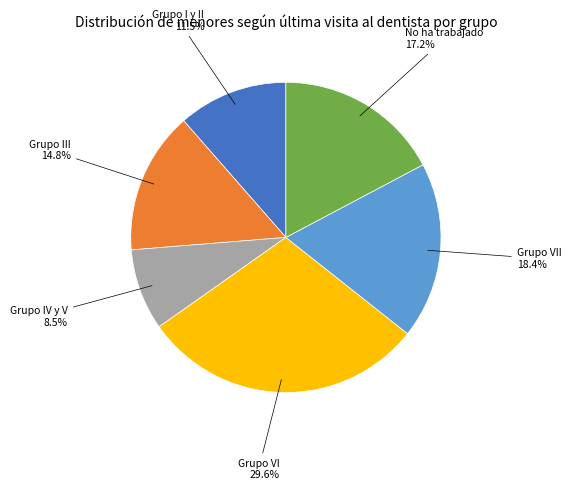

Is there a majority slice in this chart?

No